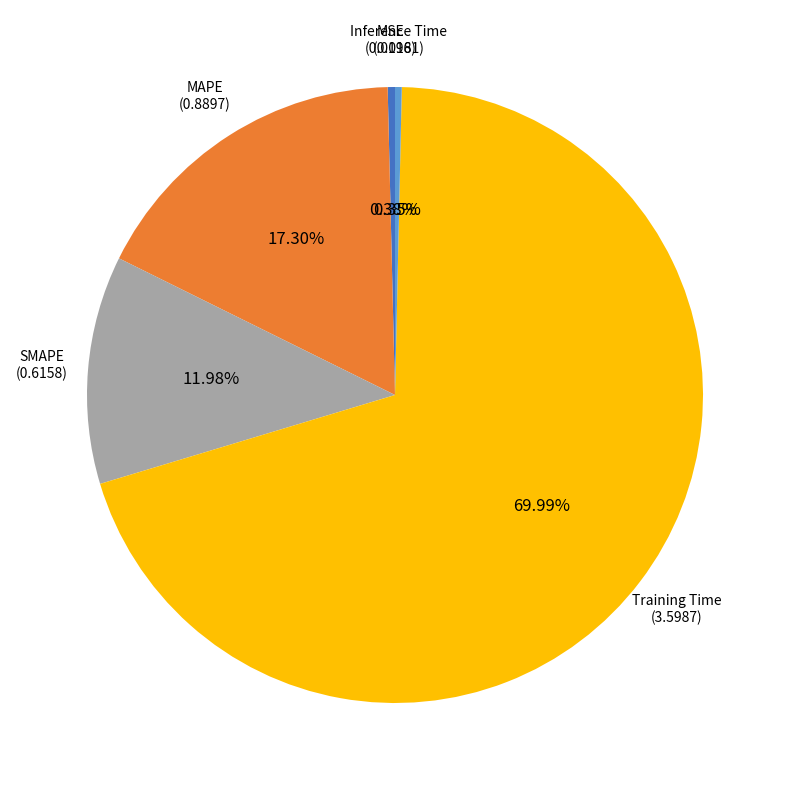

Is Training Time the majority of the pie?

Yes